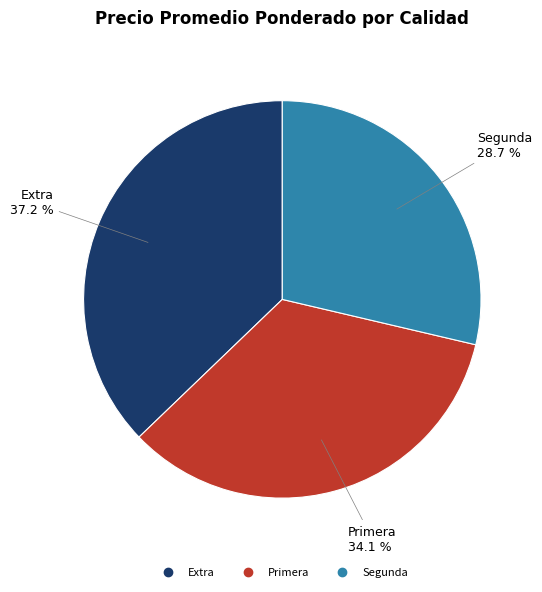

Count the number of slices in the pie.

3